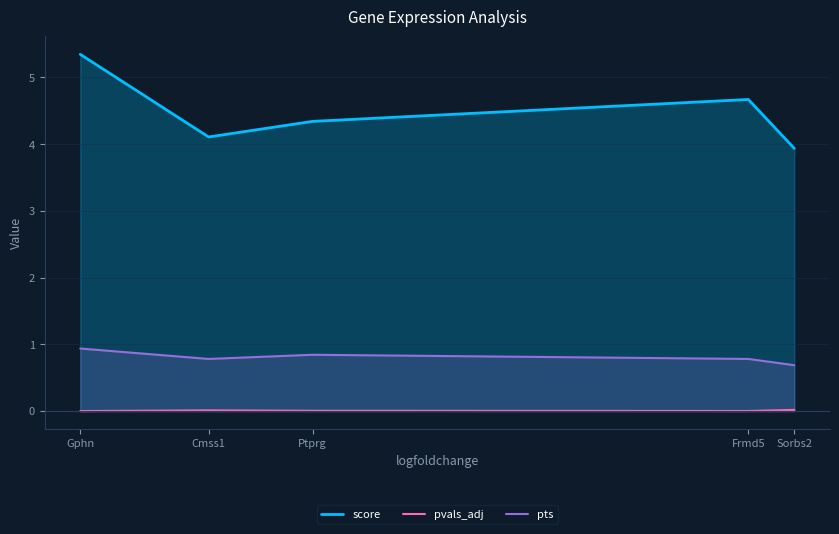

Rank the categories by score value from highest to lowest.

Gphn, Frmd5, Ptprg, Cmss1, Sorbs2